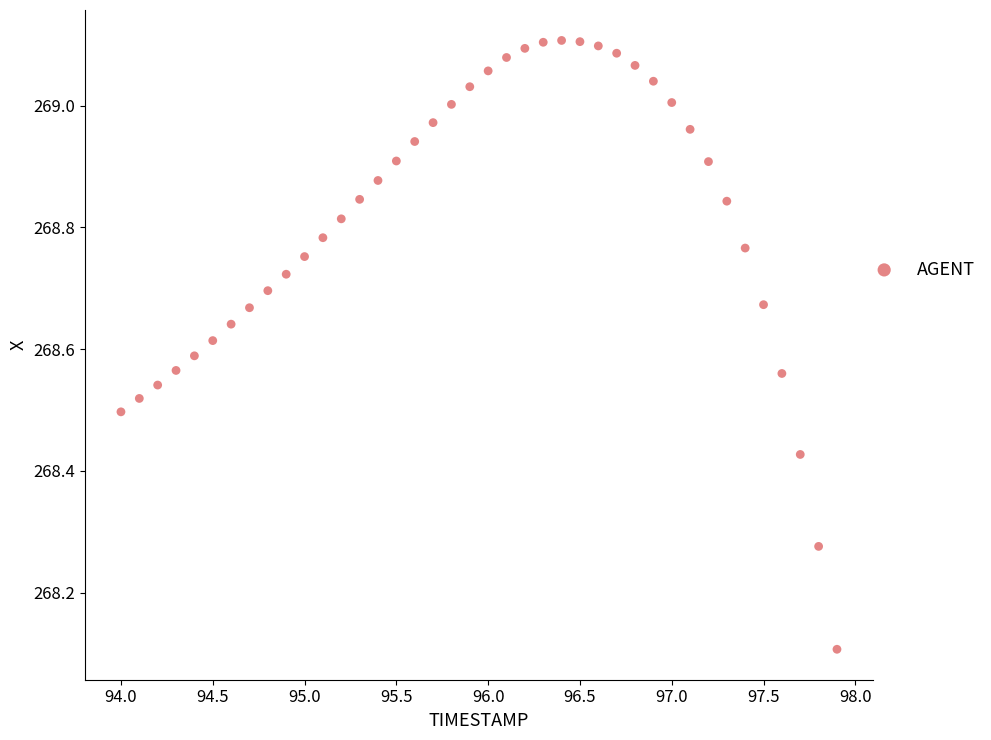

What Y value in the scatter plot is closest to 268?

268.1